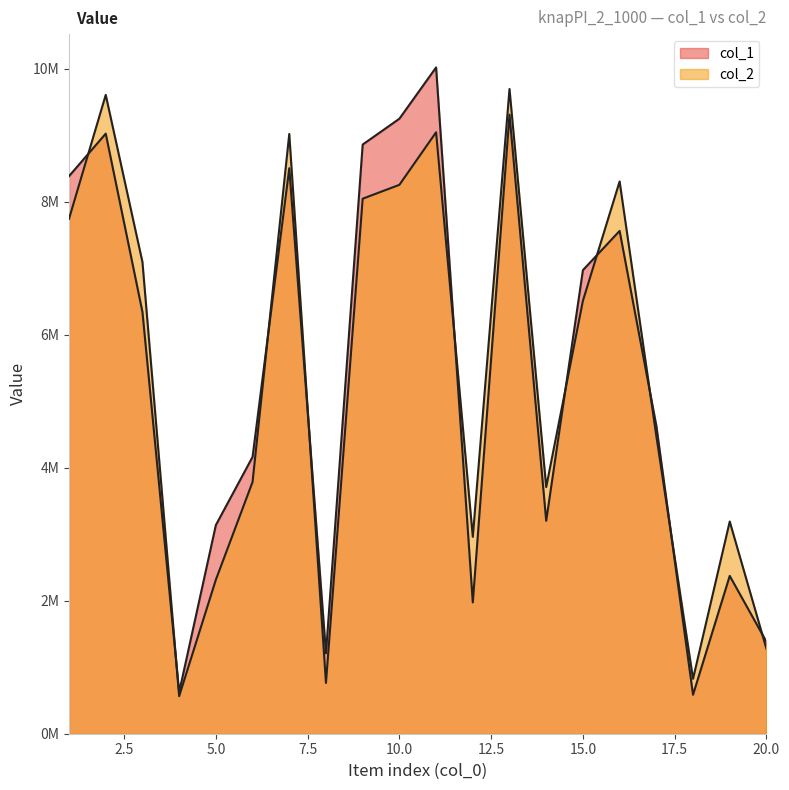

At how many categories does at least one series exceed 5782845?

10